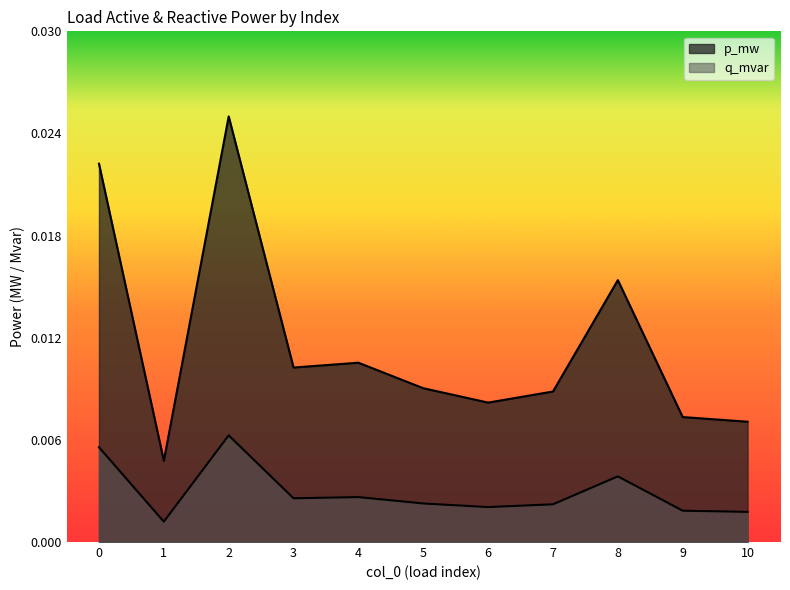

What are all the series names shown in the legend?

p_mw, q_mvar